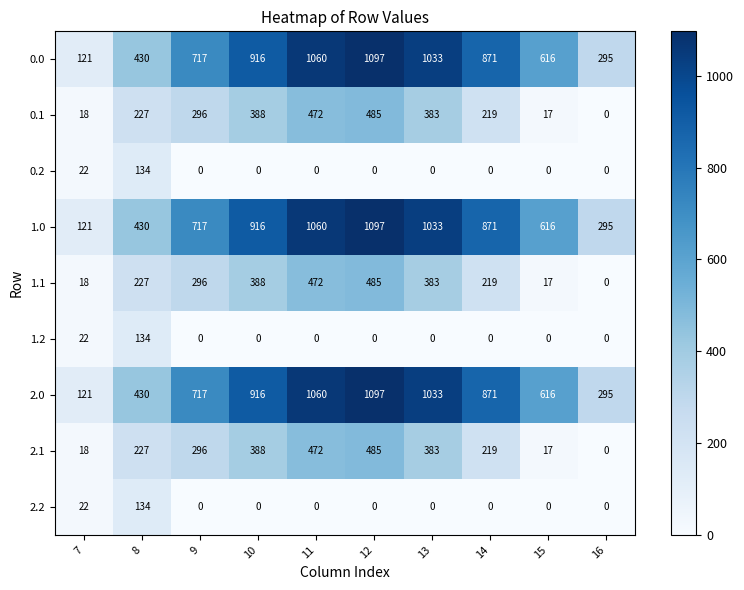

Rank the categories by 2.0 value from highest to lowest.

12, 11, 13, 10, 14, 9, 15, 8, 16, 7